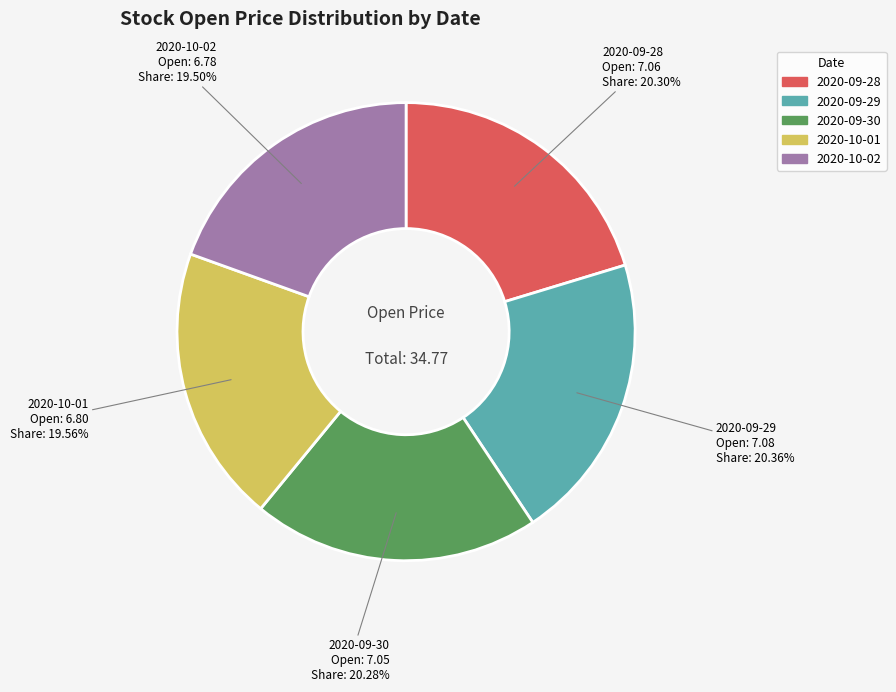

Do 2020-09-29 and 2020-09-30 together represent more than half of the pie?

No